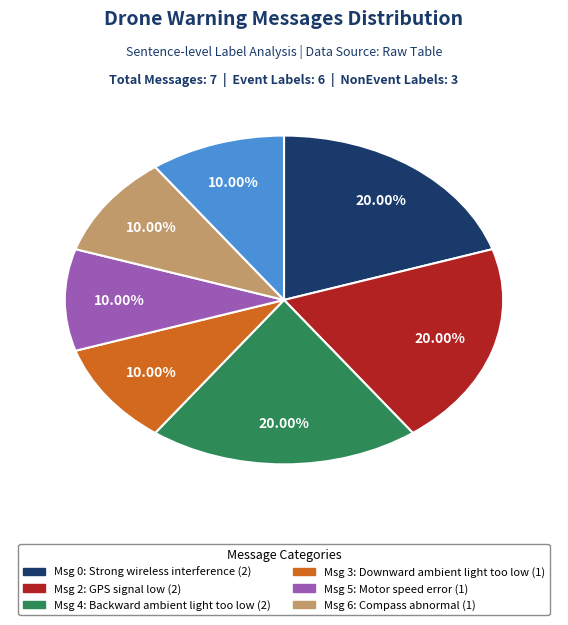

Is there a majority slice in this chart?

No